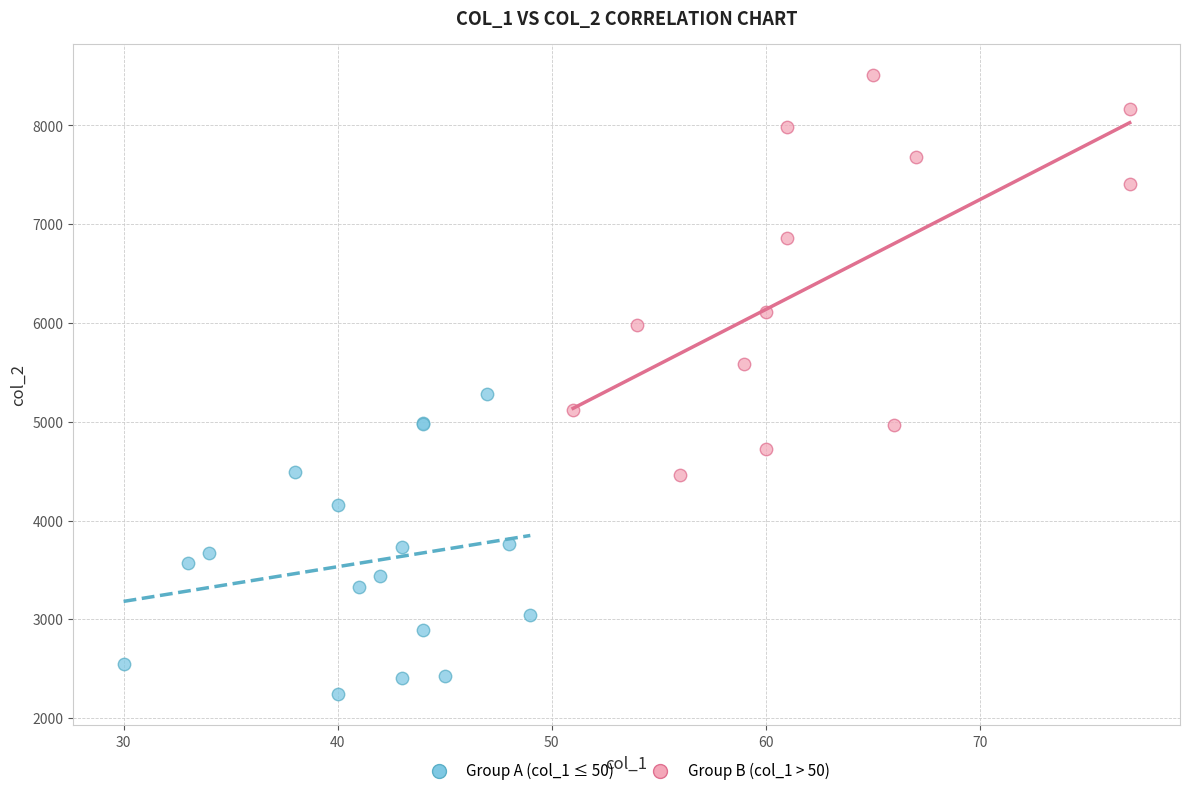

Which series has the largest Y range (max minus min)?

Group B (col_1 > 50)